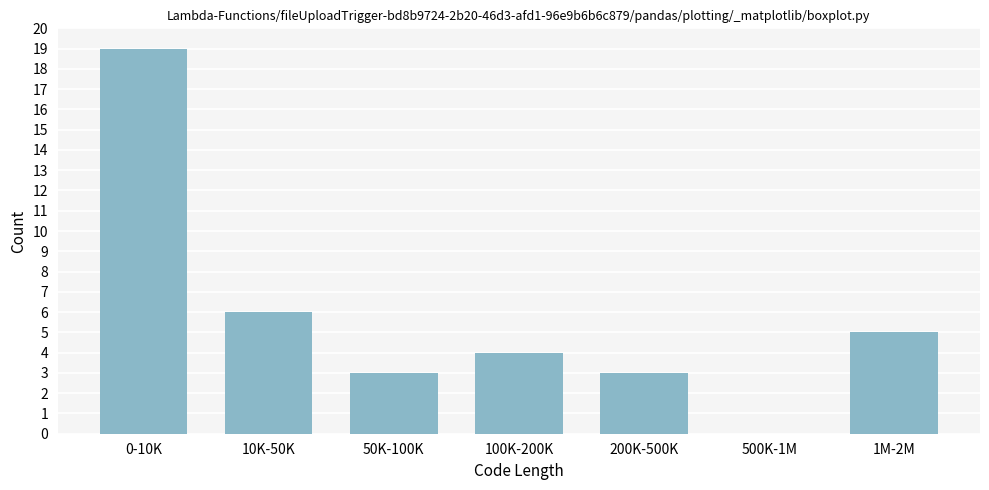

Reading left to right, transcribe all the data shown in this chart.

0-10K=19	10K-50K=6	50K-100K=3	100K-200K=4	200K-500K=3	500K-1M=0	1M-2M=5